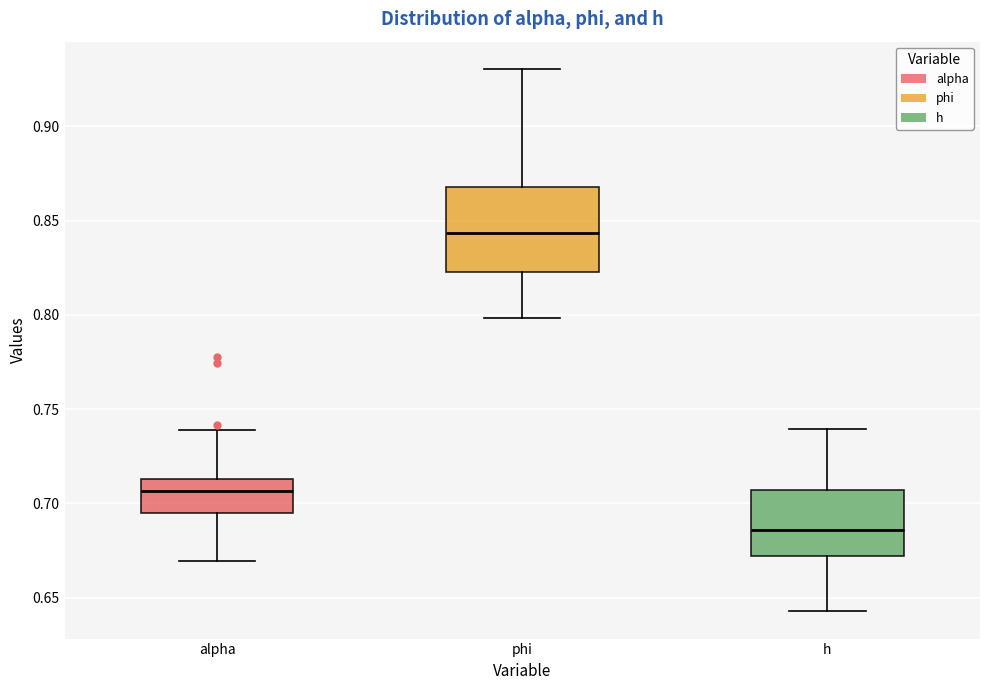

Reading left to right, transcribe this box plot: for each box, give where its median line is, the range the box spans, and where its two whiskers end, as read against the y-axis. The values are not printed on the chart, so give them approximately, as read against the axis.

alpha: median 0.705, box 0.695 to 0.715, whiskers 0.670 to 0.740
phi: median 0.845, box 0.825 to 0.870, whiskers 0.800 to 0.930
h: median 0.685, box 0.670 to 0.705, whiskers 0.645 to 0.740